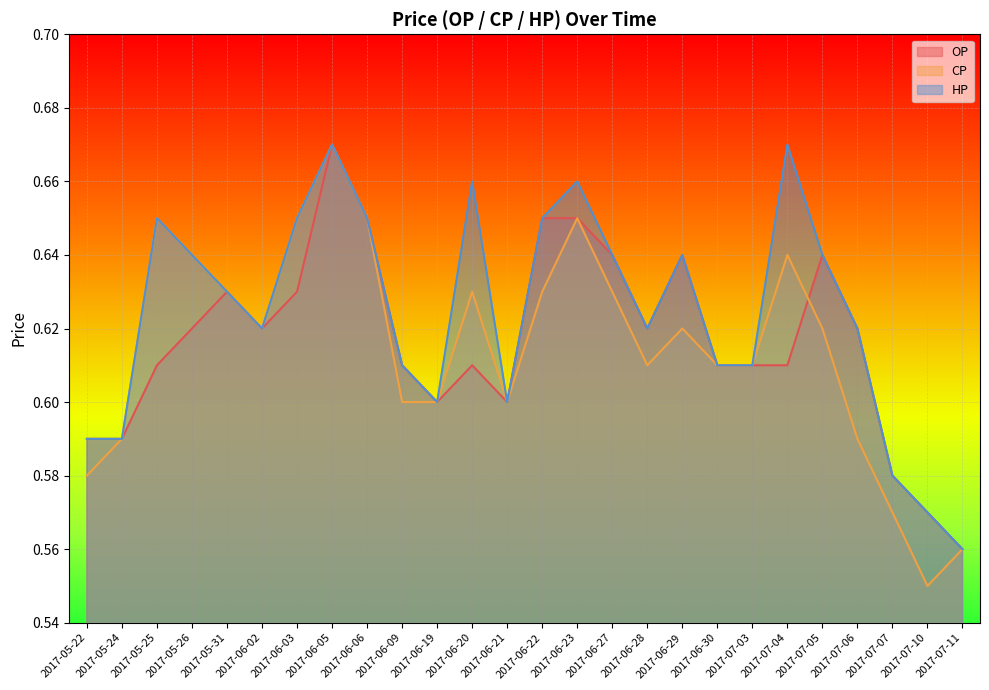

What is the difference between the second highest and minimum values in the OP series?

0.1